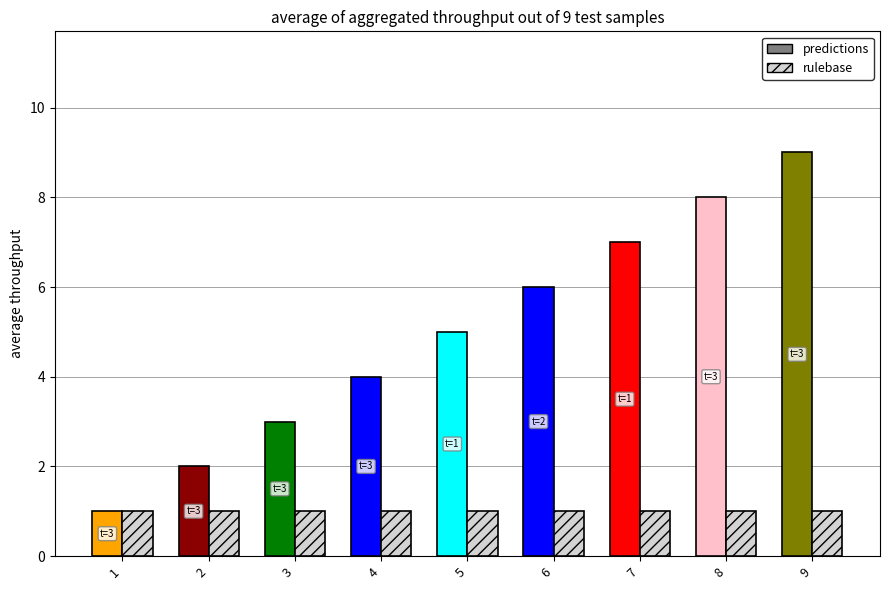

At which category is the sum across all series the highest?

9